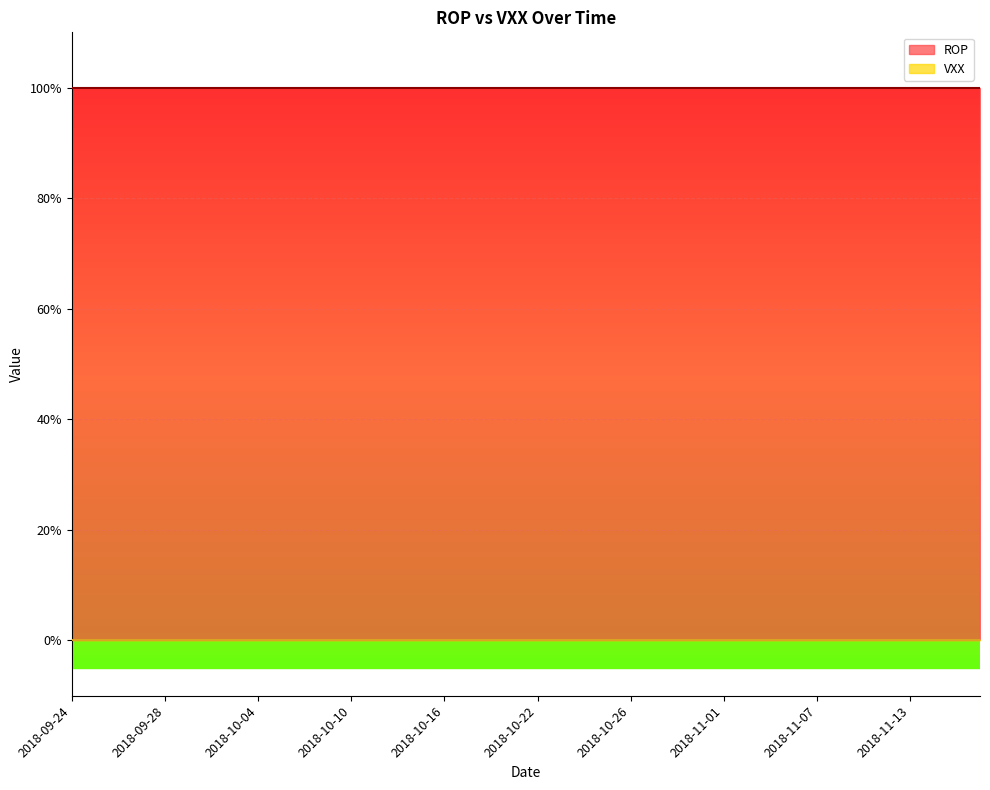

True or false: ROP and VXX intersect in this chart.

False